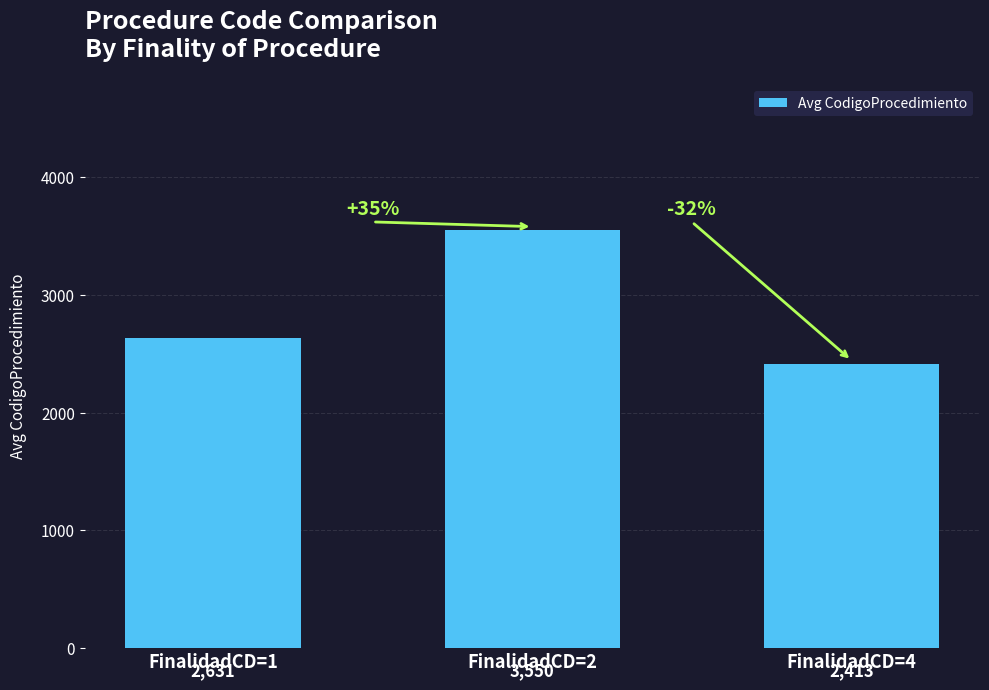

Rank the categories by value from lowest to highest.

FinalidadCD=4, FinalidadCD=1, FinalidadCD=2